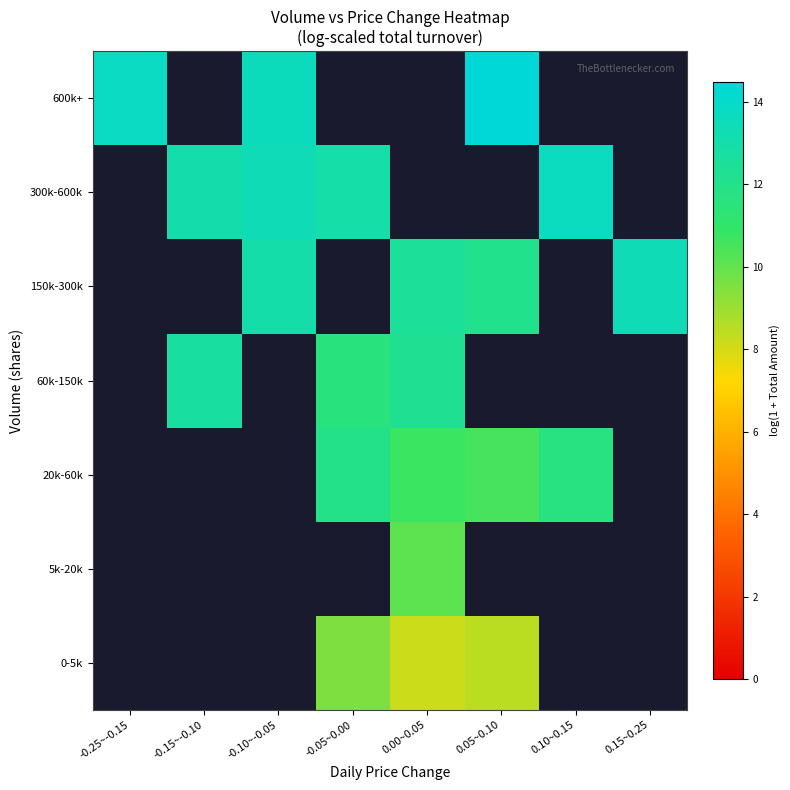

Rank the series by their maximum value, from lowest to highest.

0-5k, 5k-20k, 20k-60k, 60k-150k, 150k-300k, 300k-600k, 600k+